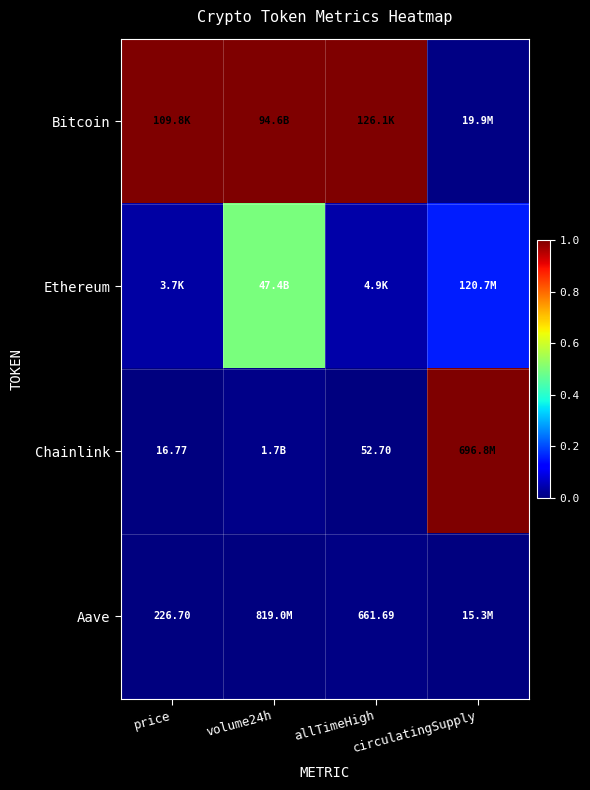

Which series has the largest total across all categories?

Bitcoin